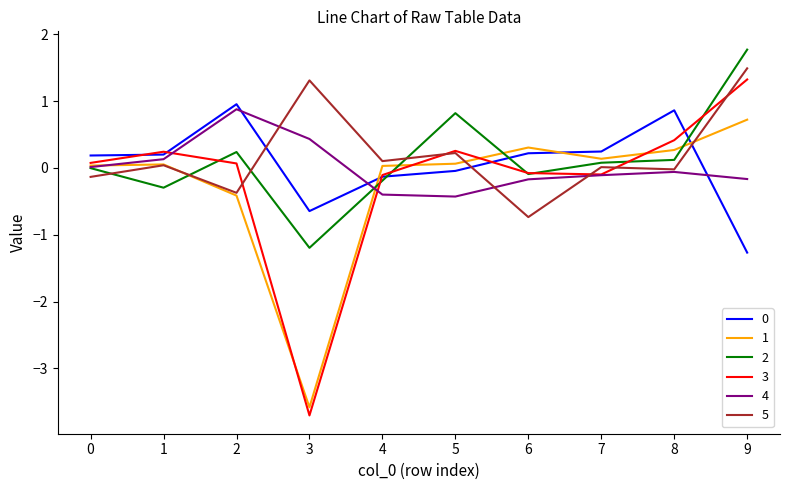

Is the value of 1 at 2 greater than the value of 0 at 9?

Yes